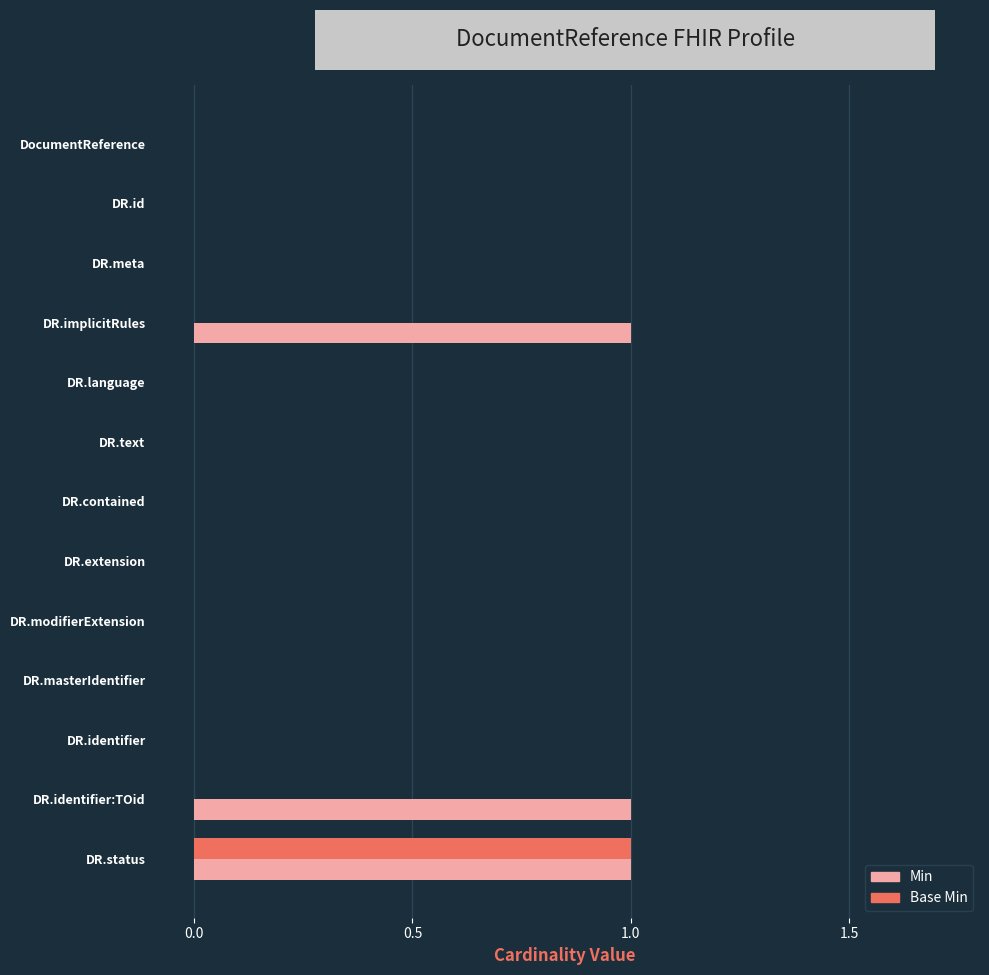

What is the sum of all Min values?

3